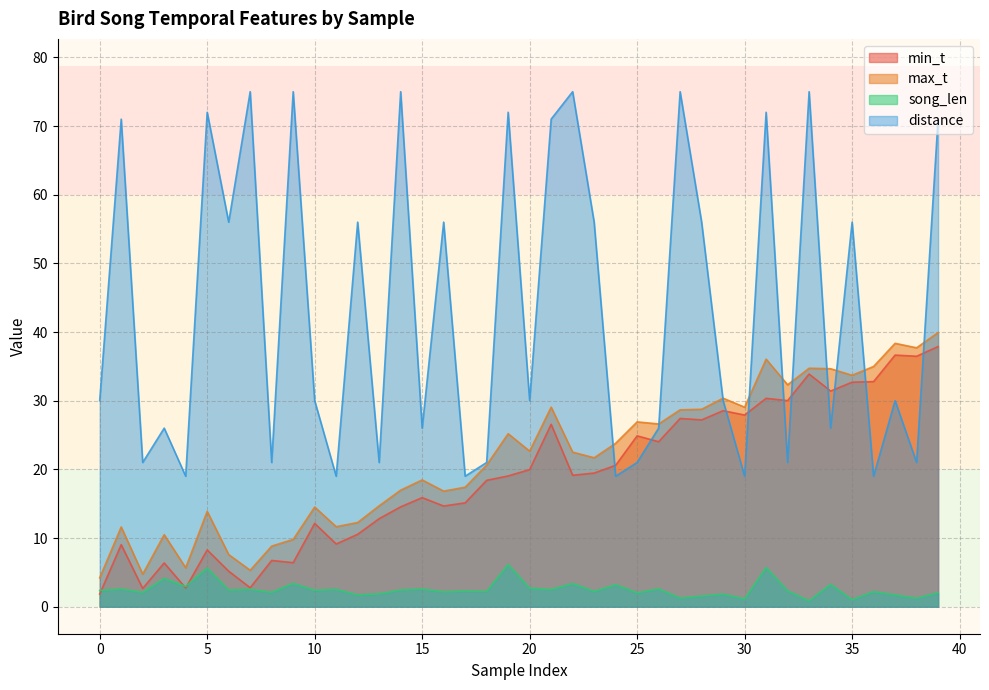

At which label is distance closest to 47?

6